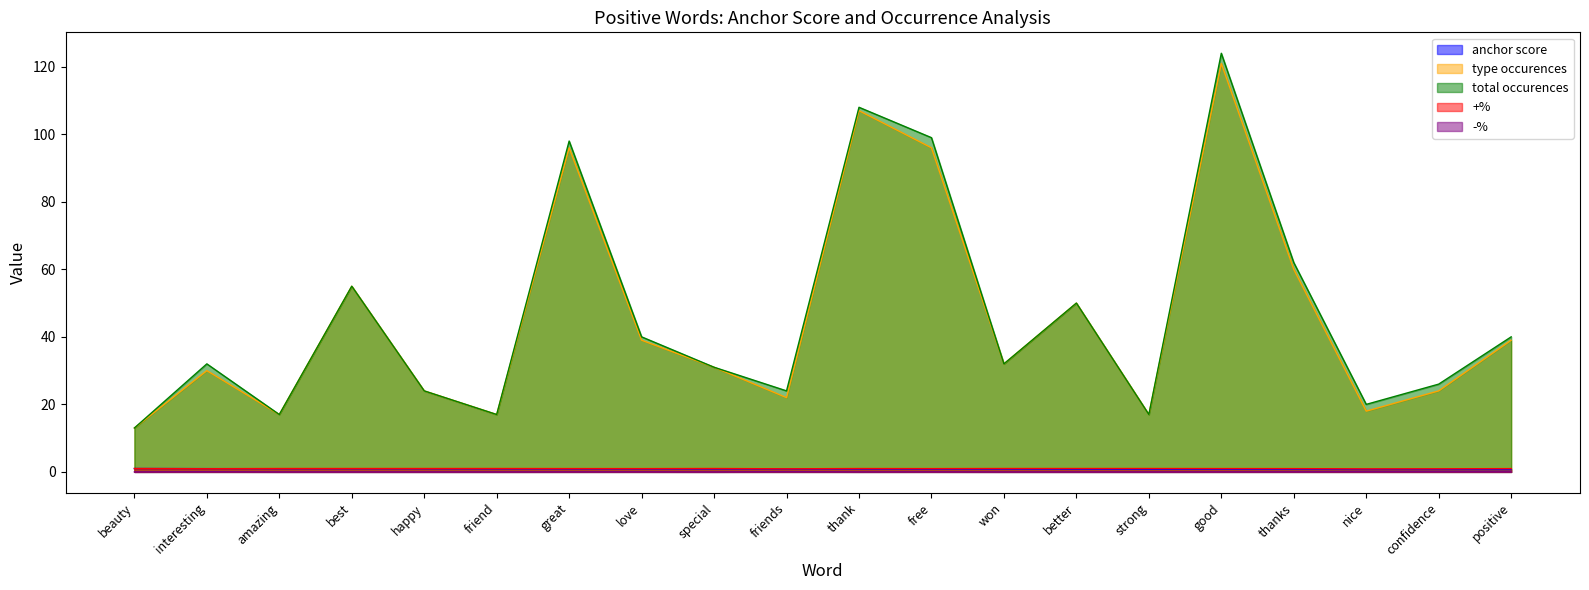

True or false: type occurences and total occurences intersect in this chart.

False